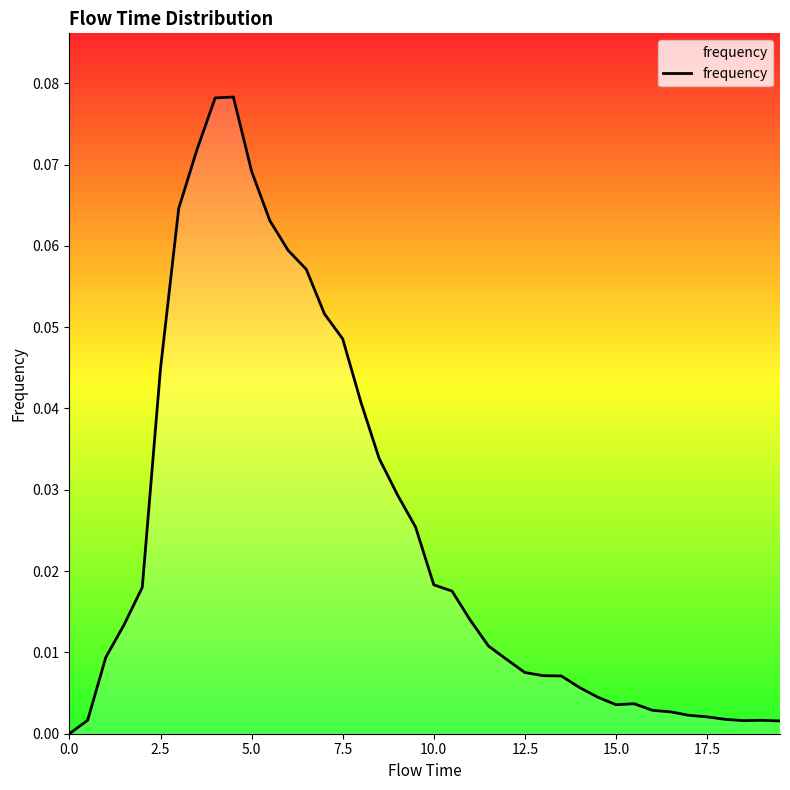

Does the chart display data point markers on the line(s)?

No